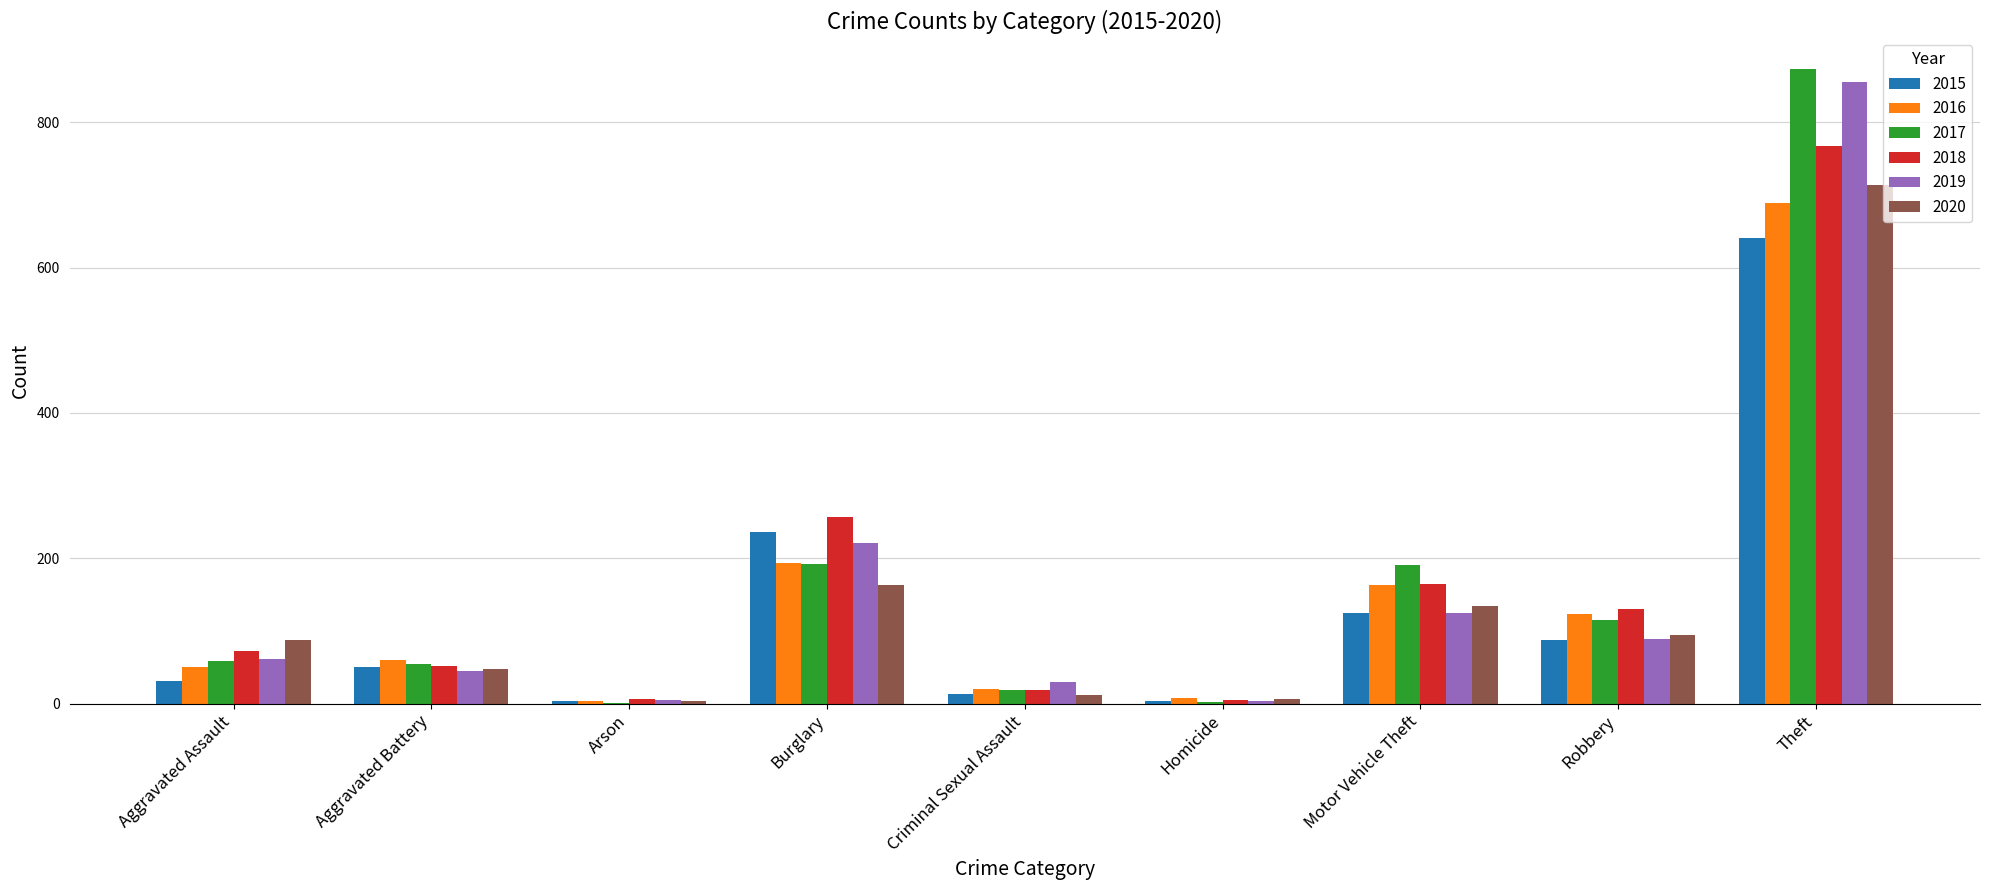

What is the greatest value displayed?

873